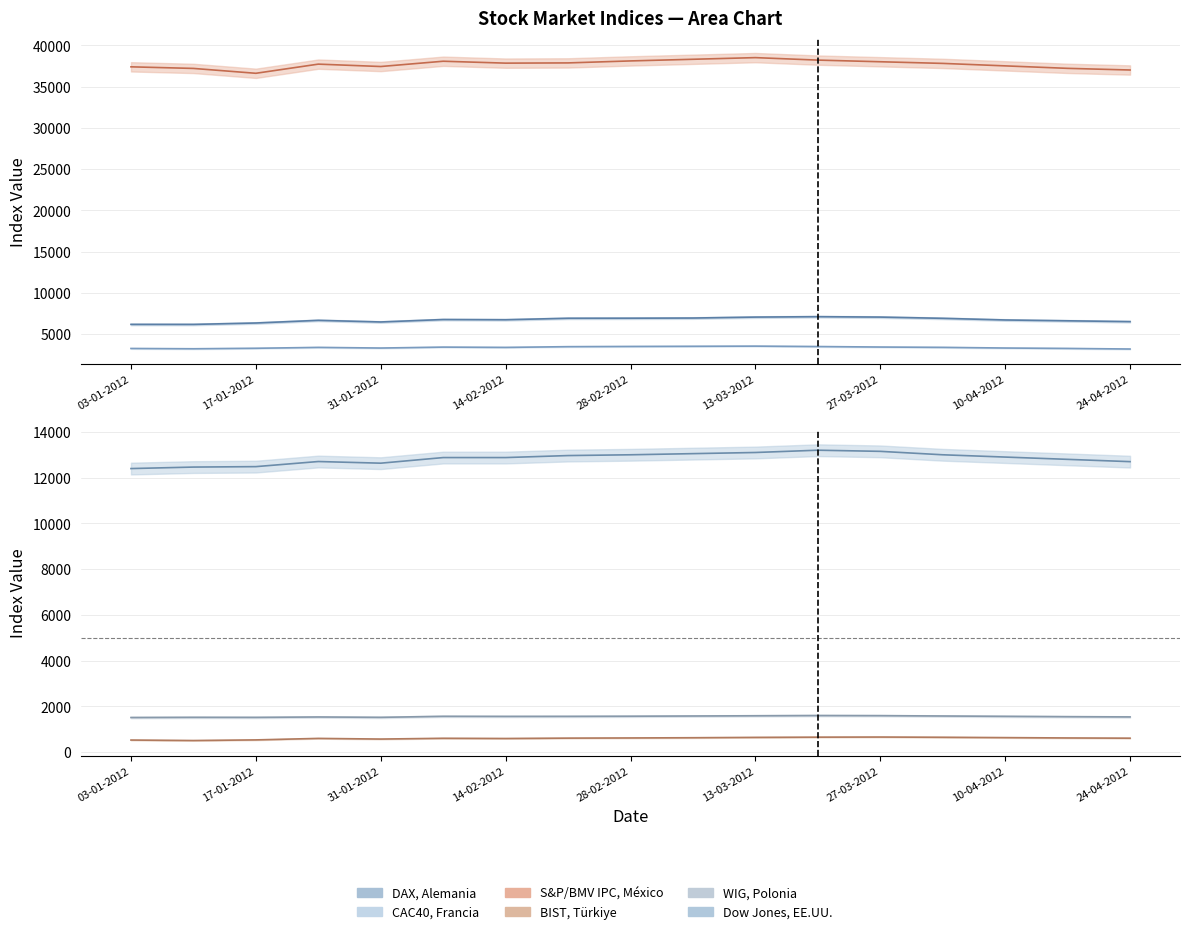

At which label does S&P/BMV IPC , Mexico reach its peak?

13-03-2012